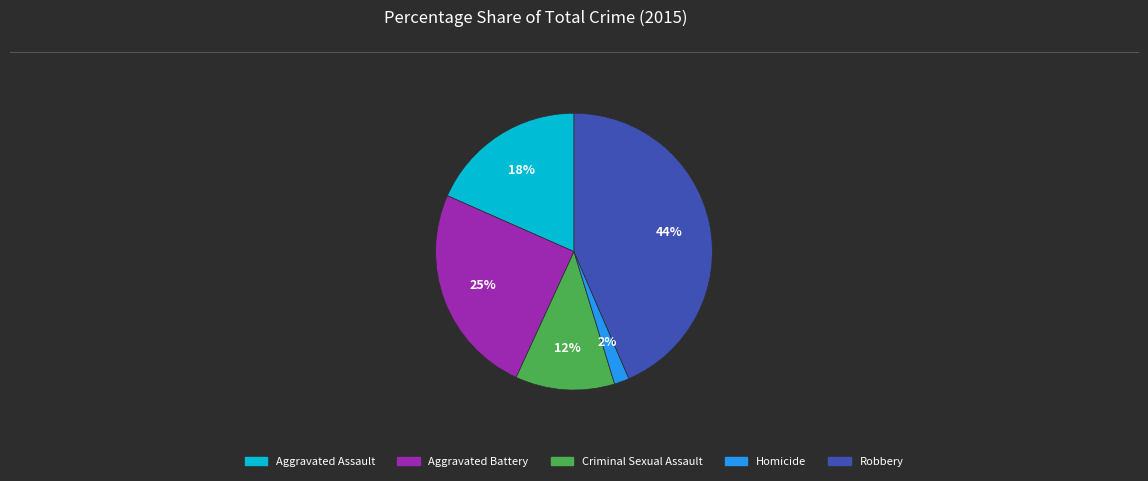

Rank the categories by value from lowest to highest.

Homicide, Criminal Sexual Assault, Aggravated Assault, Aggravated Battery, Robbery